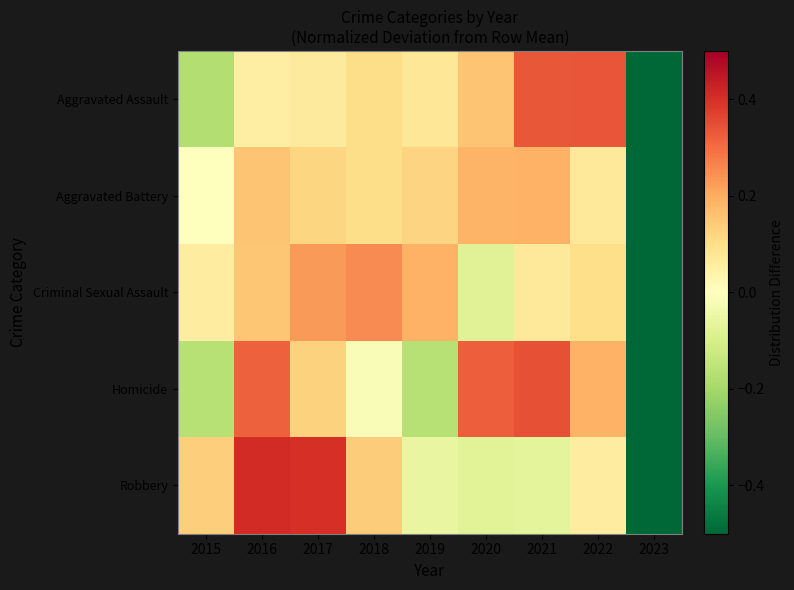

Count the number of data series in this chart.

5